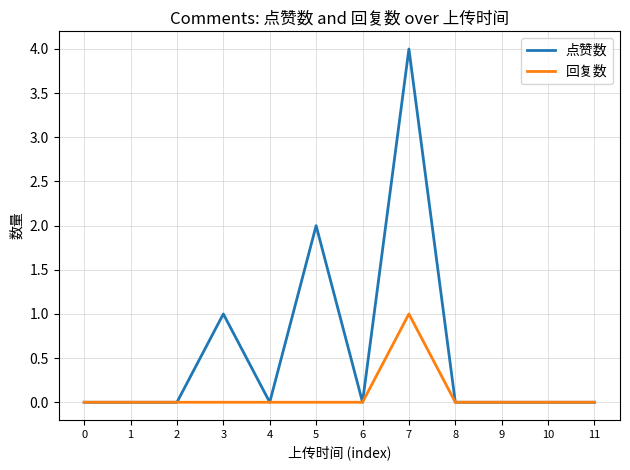

Rank the series by their maximum value, from highest to lowest.

点赞数, 回复数